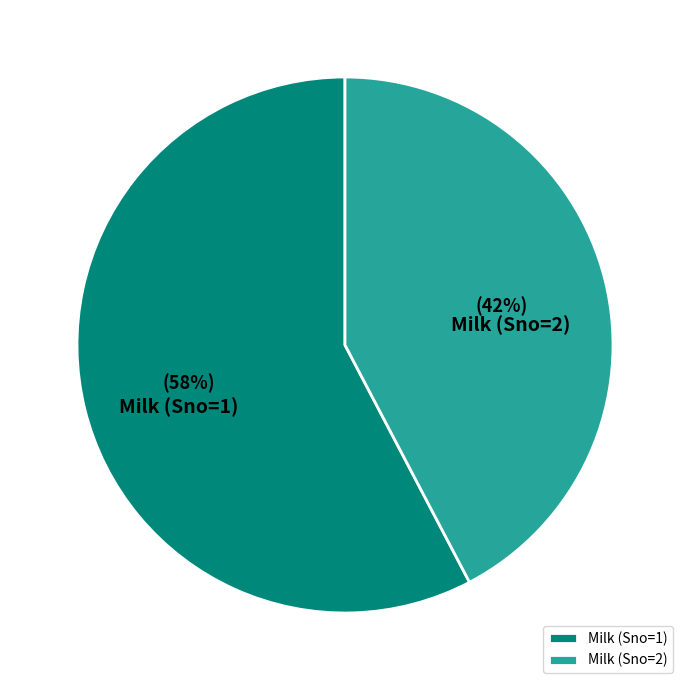

To the nearest percent, what is the average slice percentage?

50%